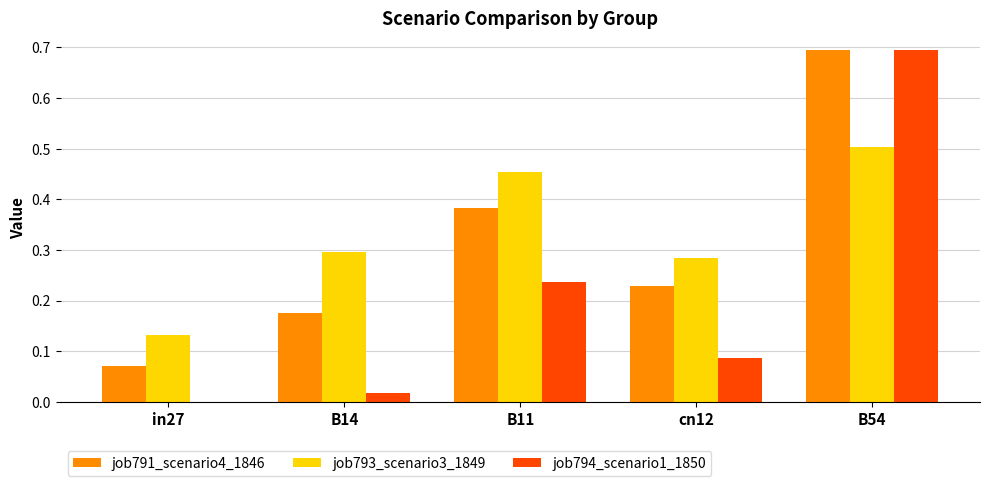

Between cn12 and B54, which series saw the biggest shift?

job794_scenario1_1850